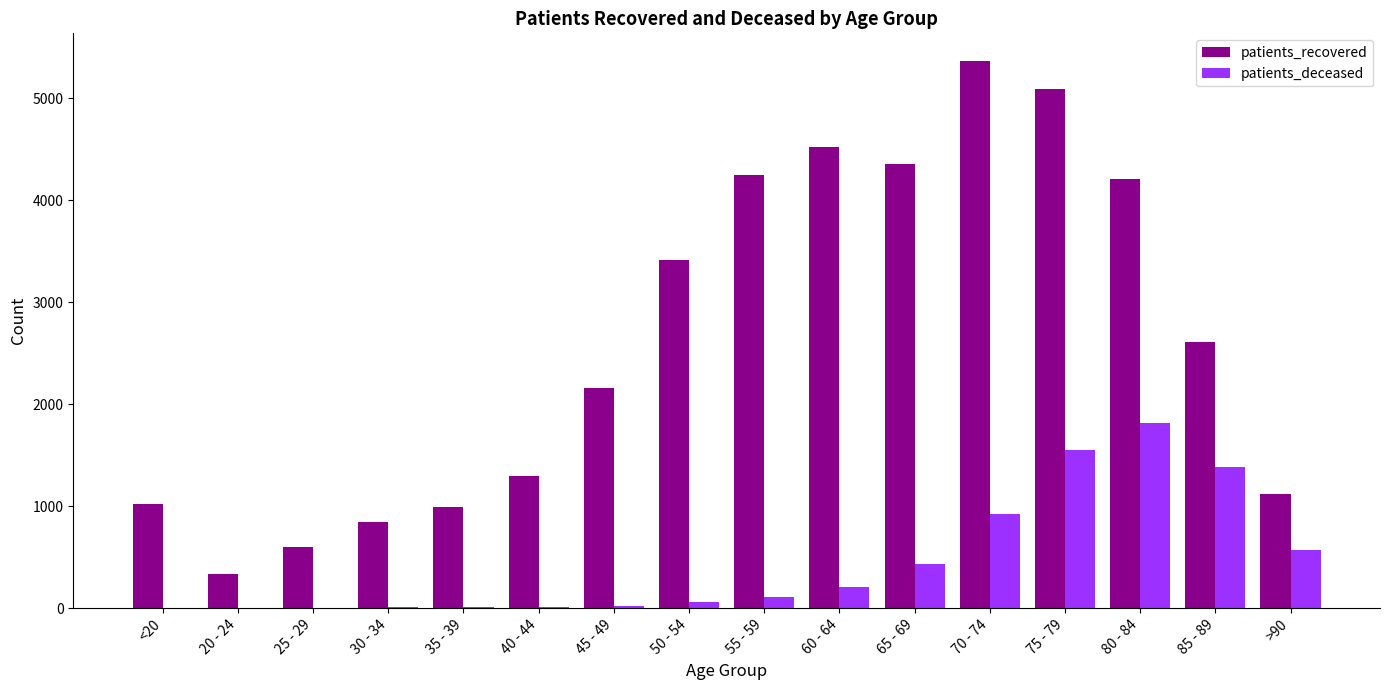

Is it true that patients_recovered equals 988 at 35 - 39?

True